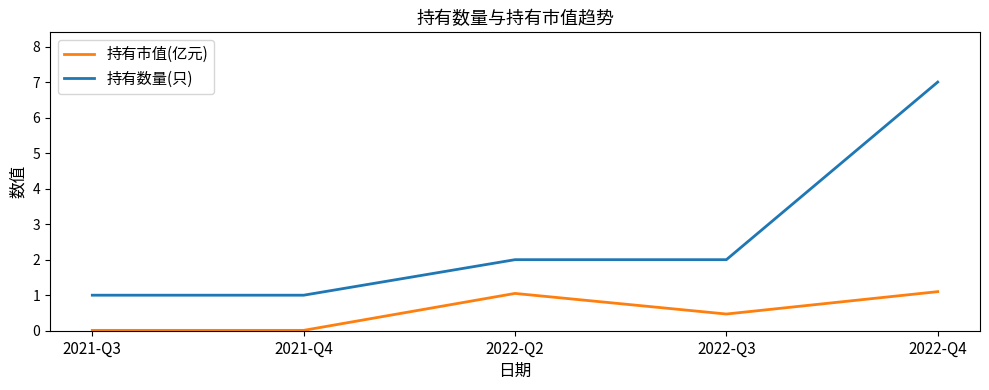

Which series has the largest range (max minus min)?

持有数量(只)